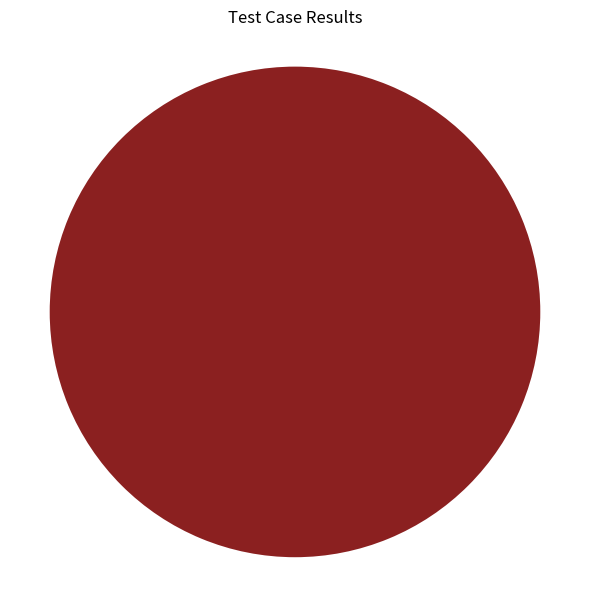

Does any single category account for the majority?

Yes